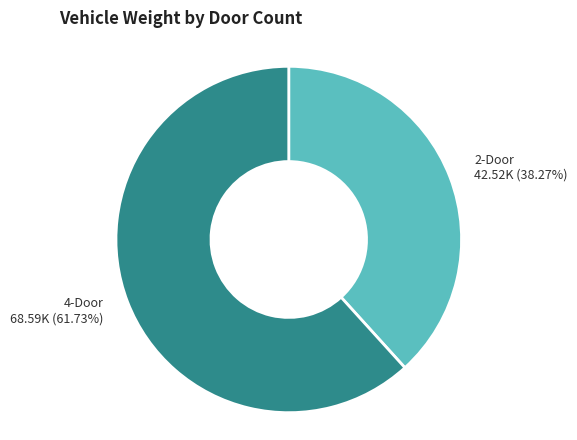

Is there any slice that represents more than half of the pie?

Yes